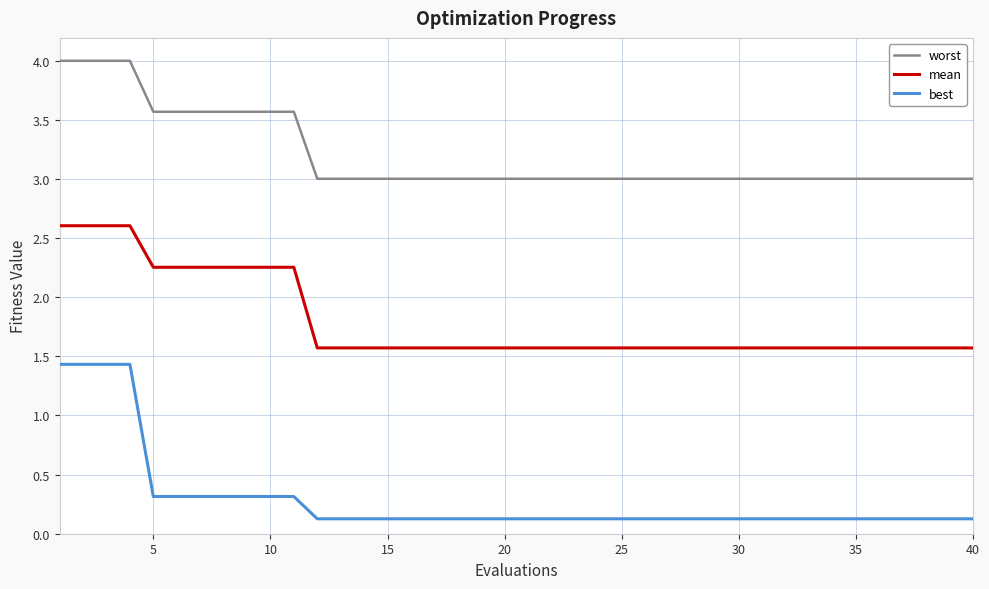

True or false: worst and mean intersect in this chart.

False